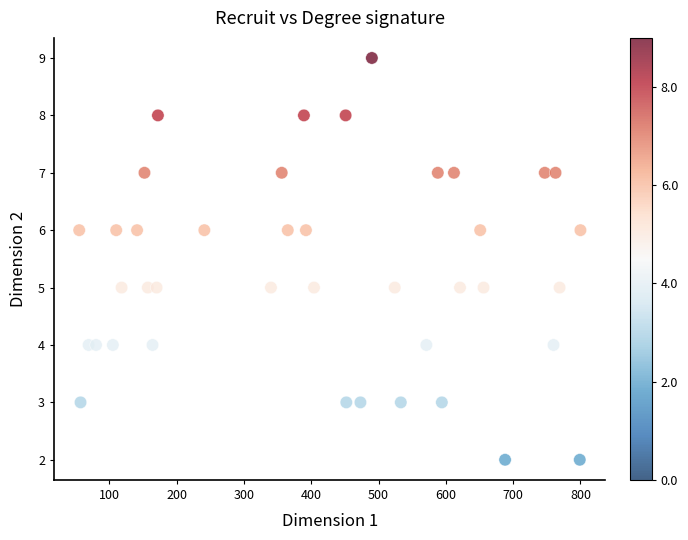

What is the range of X values (max minus min)?

745